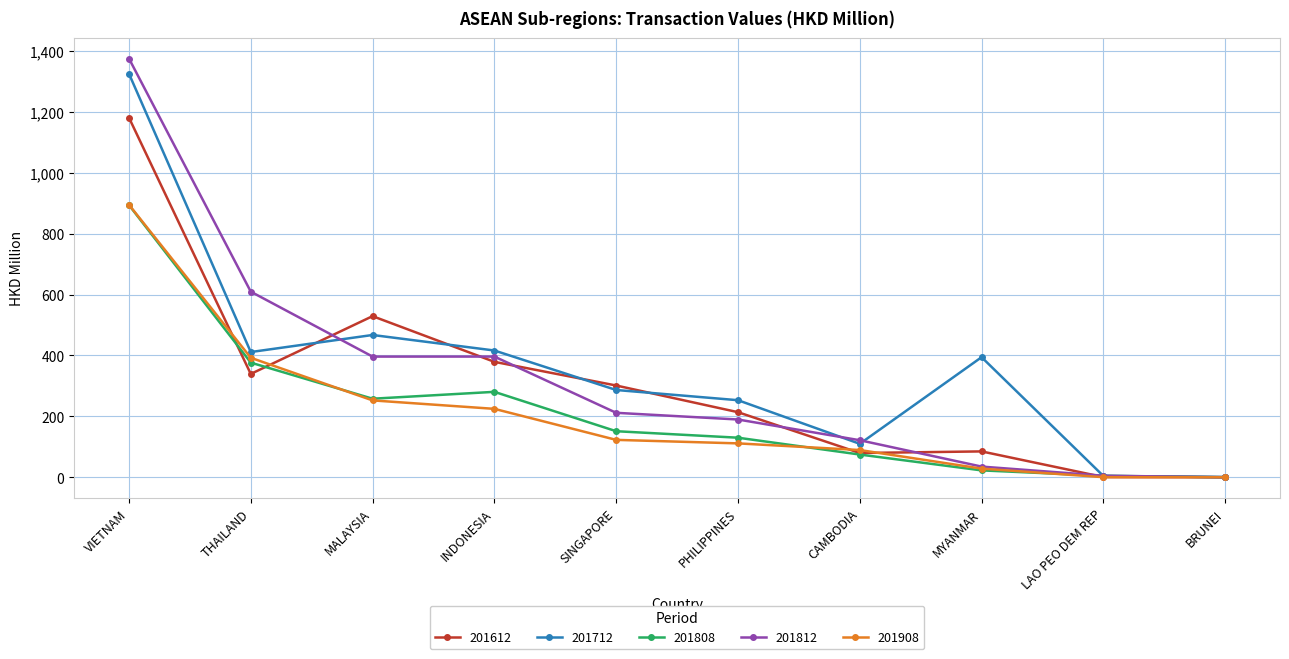

In 201812, how many points are higher than both neighbors (excluding endpoints)?

1